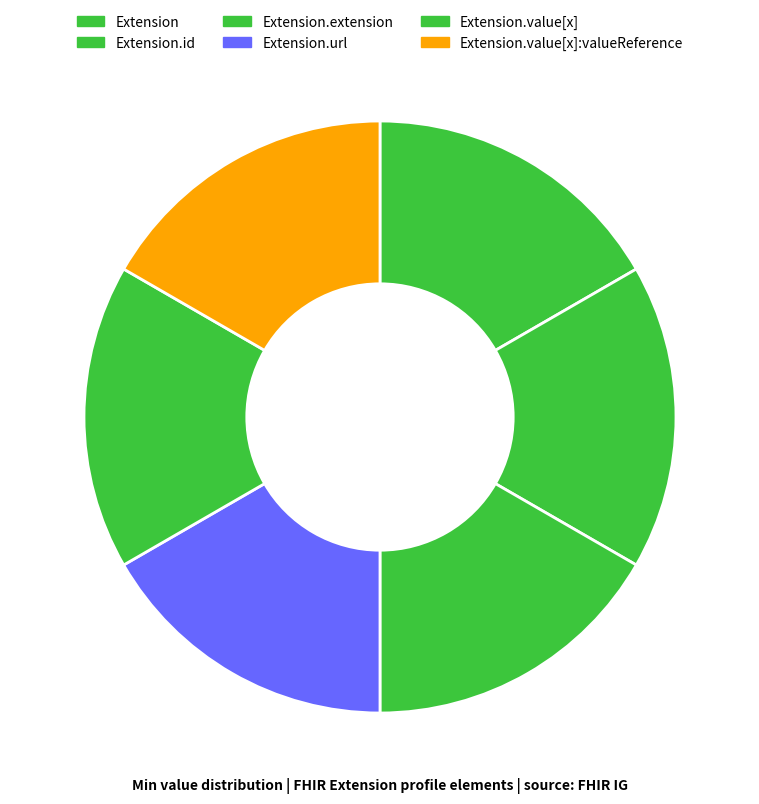

Is the sum of Extension.value[x]:valueReference and Extension.value[x] greater than half?

No